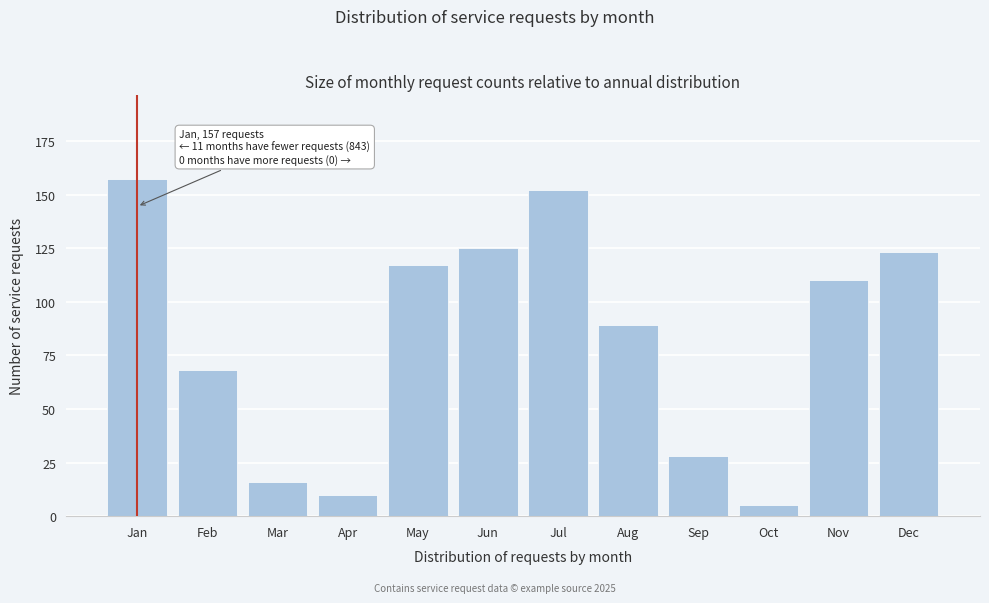

Reading left to right, list all the values displayed in this chart.

Jan=157	Feb=68	Mar=16	Apr=10	May=117	Jun=125	Jul=152	Aug=89	Sep=28	Oct=5	Nov=110	Dec=123